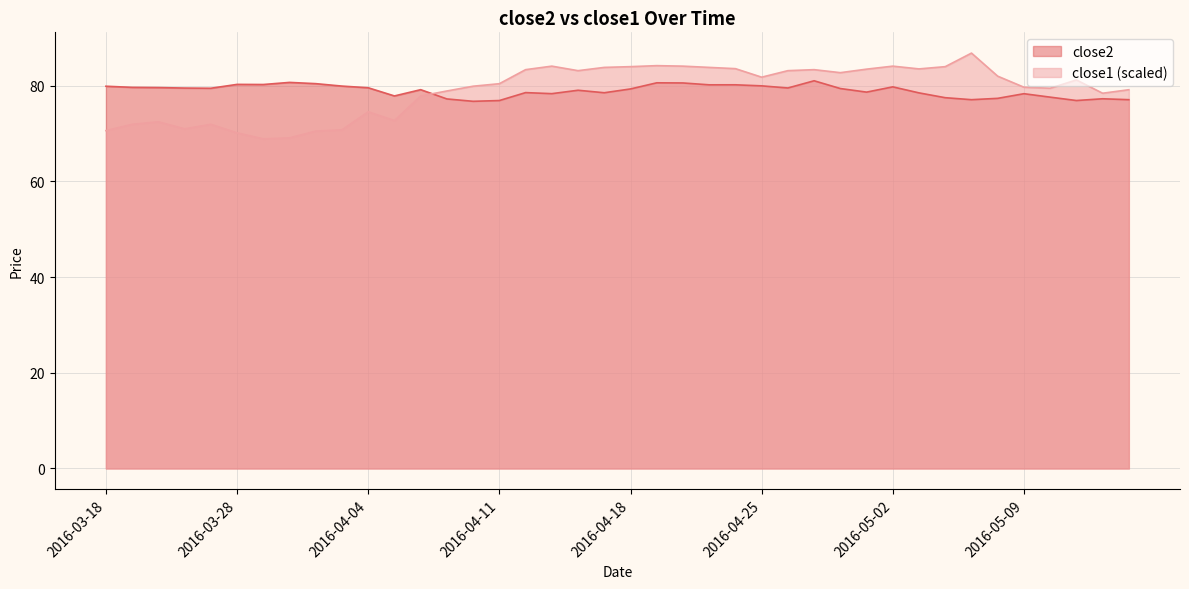

Is the value of close2 at 2016-05-12 greater than the value of close1 at 2016-05-03?

No